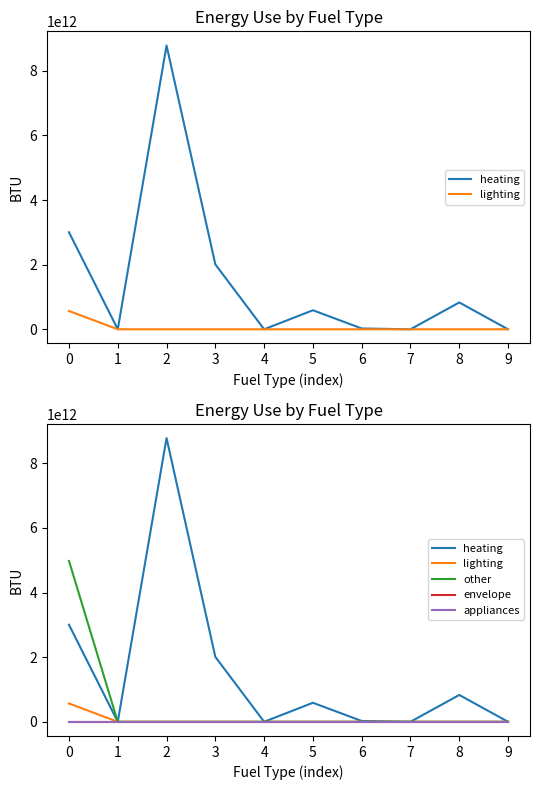

True or false: heating and lighting intersect in this chart.

False